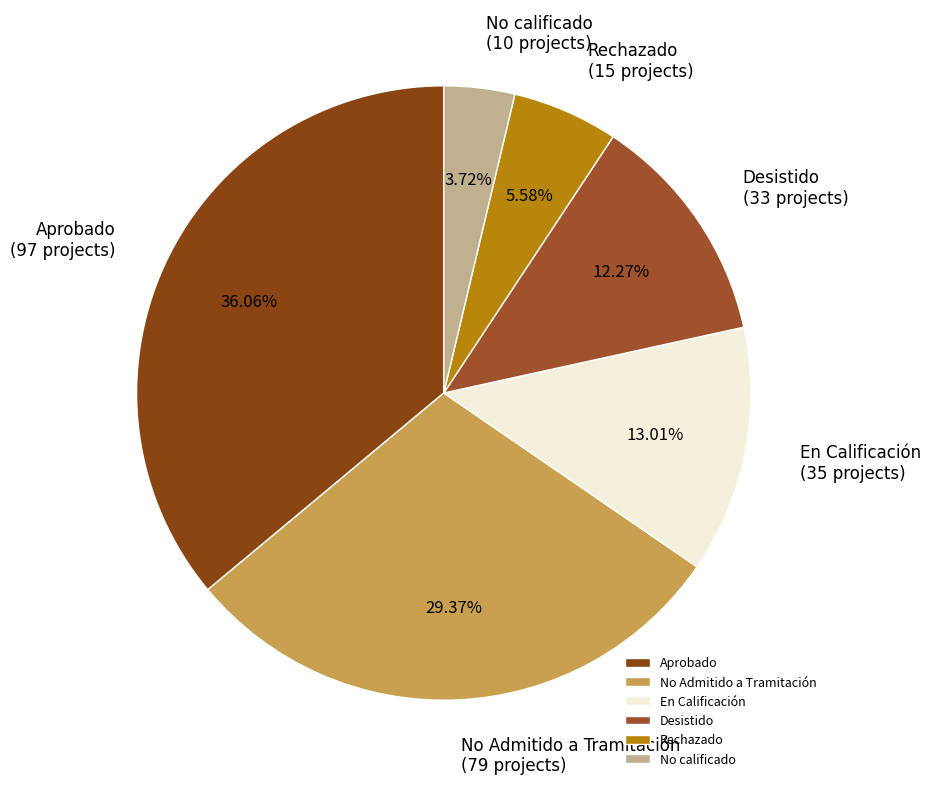

What percentage is the En Calificación slice, to the nearest percent?

13%